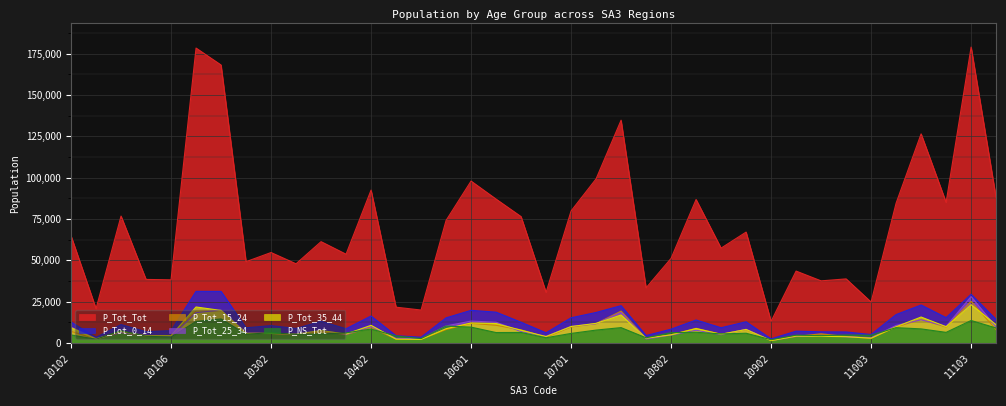

Reading left to right, list all the values displayed in this chart.

P_Tot_Tot: 10102=64793	10103=20717	10104=76736	10105=38403	10106=38159	10201=178427	10202=168171	10301=49146	10302=54684	10303=47870	10304=61266	10401=53665	10402=92462	10501=21607	10502=19876	10503=74084	10601=97927	10602=87019	10603=76414	10604=30584	10701=79819	10703=99254	10704=134762	10801=33311	10802=51154	10804=86780	10805=57345	10901=67044	10902=13056	10903=43453	11001=37537	11002=38731	11003=24713	11004=84579	11101=126496	11102=85022	11103=179000	11201=87772
P_NS_Tot: 10102=4827	10103=2213	10104=7368	10105=4016	10106=3507	10201=12958	10202=14496	10301=5217	10302=6168	10303=5140	10304=5390	10401=6042	10402=8377	10501=4152	10502=2584	10503=10195	10601=9538	10602=6258	10603=6305	10604=3114	10701=5721	10703=7743	10704=9237	10801=3073	10802=6190	10804=6425	10805=5412	10901=5841	10902=1913	10903=4663	11001=4387	11002=4757	11003=4601	11004=9210	11101=8468	11102=6368	11103=13550	11201=9006
P_Tot_0_14: 10102=12643	10103=3354	10104=11075	10105=6771	10106=7401	10201=31188	10202=31165	10301=9137	10302=10435	10303=8730	10304=13064	10401=8565	10402=16268	10501=4336	10502=3413	10503=15146	10601=19695	10602=18593	10603=12504	10604=6111	10701=15177	10703=18406	10704=22533	10801=4445	10802=8292	10804=13860	10805=9163	10901=12769	10902=2419	10903=7107	11001=6706	11002=6610	11003=5062	11004=17124	11101=22921	11102=15291	11103=29411	11201=14188
P_Tot_15_24: 10102=6973	10103=2275	10104=6302	10105=4065	10106=4045	10201=19307	10202=19456	10301=6306	10302=5785	10303=4761	10304=7004	10401=5068	10402=9242	10501=2331	10502=2117	10503=8070	10601=11829	10602=10626	10603=7895	10604=3421	10701=9600	10703=11635	10704=19218	10801=2585	10802=4931	10804=8803	10805=5237	10901=8022	10902=1358	10903=3924	11001=5476	11002=3856	11003=2772	11004=9671	11101=14174	11102=9565	11103=25129	11201=7984
P_Tot_25_34: 10102=9502	10103=2702	10104=6219	10105=4603	10106=3720	10201=18308	10202=19816	10301=6227	10302=5763	10303=5353	10304=7524	10401=5158	10402=9868	10501=2771	10502=2451	10503=10267	10601=13192	10602=12511	10603=6854	10604=3964	10701=9956	10703=11578	10704=18467	10801=2385	10802=4738	10804=7637	10805=4950	10901=8236	10902=1475	10903=3976	11001=4518	11002=3694	11003=3175	11004=10560	11101=13956	11102=10014	11103=28022	11201=9561
P_Tot_35_44: 10102=9210	10103=2325	10104=6911	10105=4324	10106=4355	10201=21730	10202=19628	10301=5738	10302=5694	10303=5237	10304=7452	10401=5351	10402=10621	10501=2273	10502=2139	10503=8568	10601=12058	10602=11711	10603=7634	10604=3823	10701=9897	10703=11815	10704=16854	10801=2854	10802=4852	10804=8655	10805=5203	10901=8100	10902=1369	10903=4106	11001=3993	11002=3746	11003=2839	11004=9762	11101=15650	11102=9773	11103=23119	11201=10956